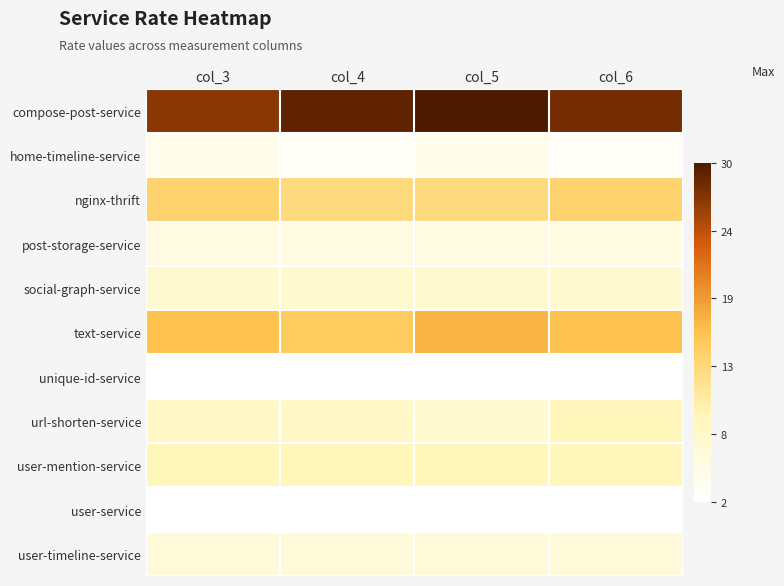

Reading left to right, list all the values displayed in this chart.

compose-post-service: col_3=27	col_4=29	col_5=30	col_6=28
home-timeline-service: col_3=4	col_4=3	col_5=4	col_6=3
nginx-thrift: col_3=14	col_4=13	col_5=13	col_6=14
post-storage-service: col_3=5	col_4=5	col_5=5	col_6=5
social-graph-service: col_3=7	col_4=7	col_5=7	col_6=7
text-service: col_3=16	col_4=15	col_5=17	col_6=16
unique-id-service: col_3=2	col_4=2	col_5=2	col_6=2
url-shorten-service: col_3=8	col_4=8	col_5=7	col_6=9
user-mention-service: col_3=9	col_4=9	col_5=9	col_6=9
user-service: col_3=2	col_4=2	col_5=2	col_6=2
user-timeline-service: col_3=6	col_4=6	col_5=6	col_6=6